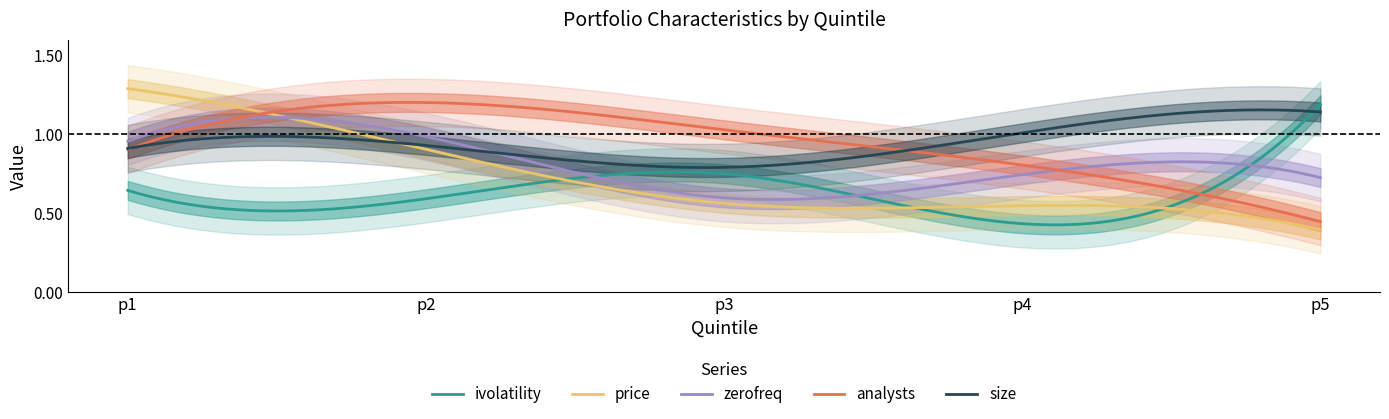

Where do ivolatility and price first cross each other?

p2 and p3